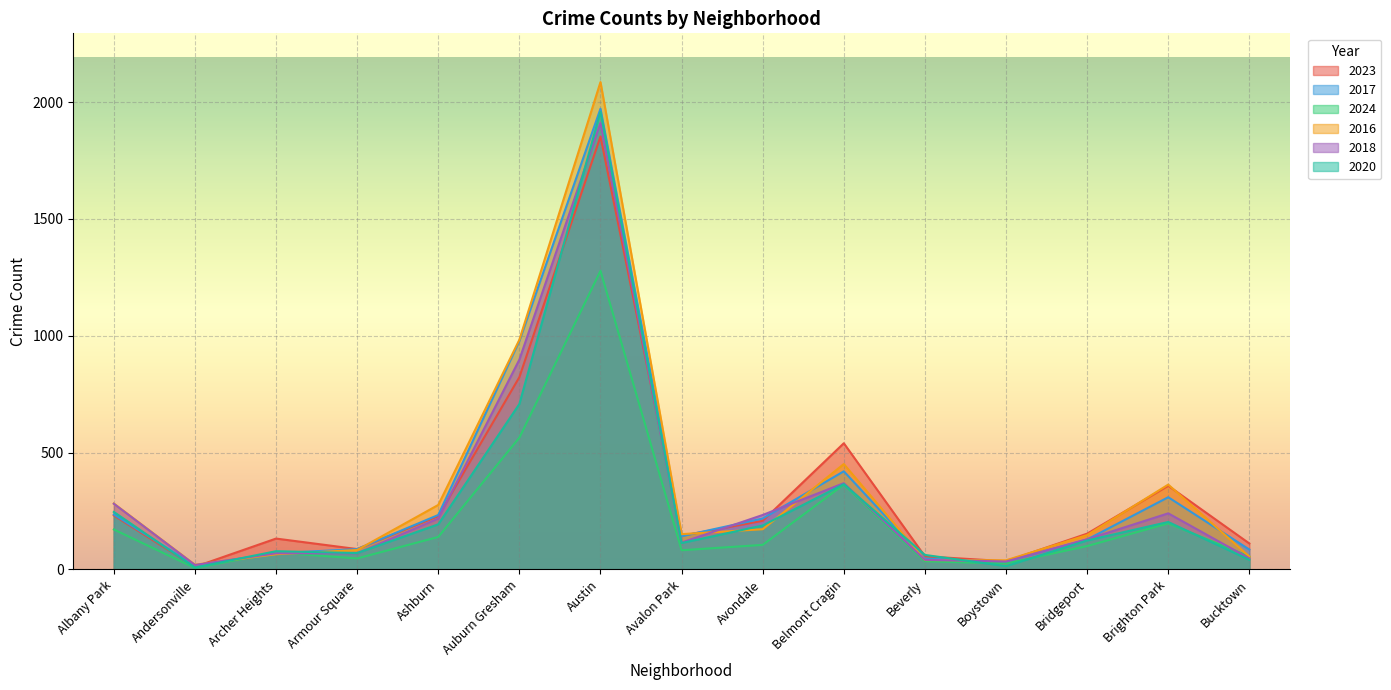

What is the sum of the 2023 values at Austin and Bridgeport?

2006